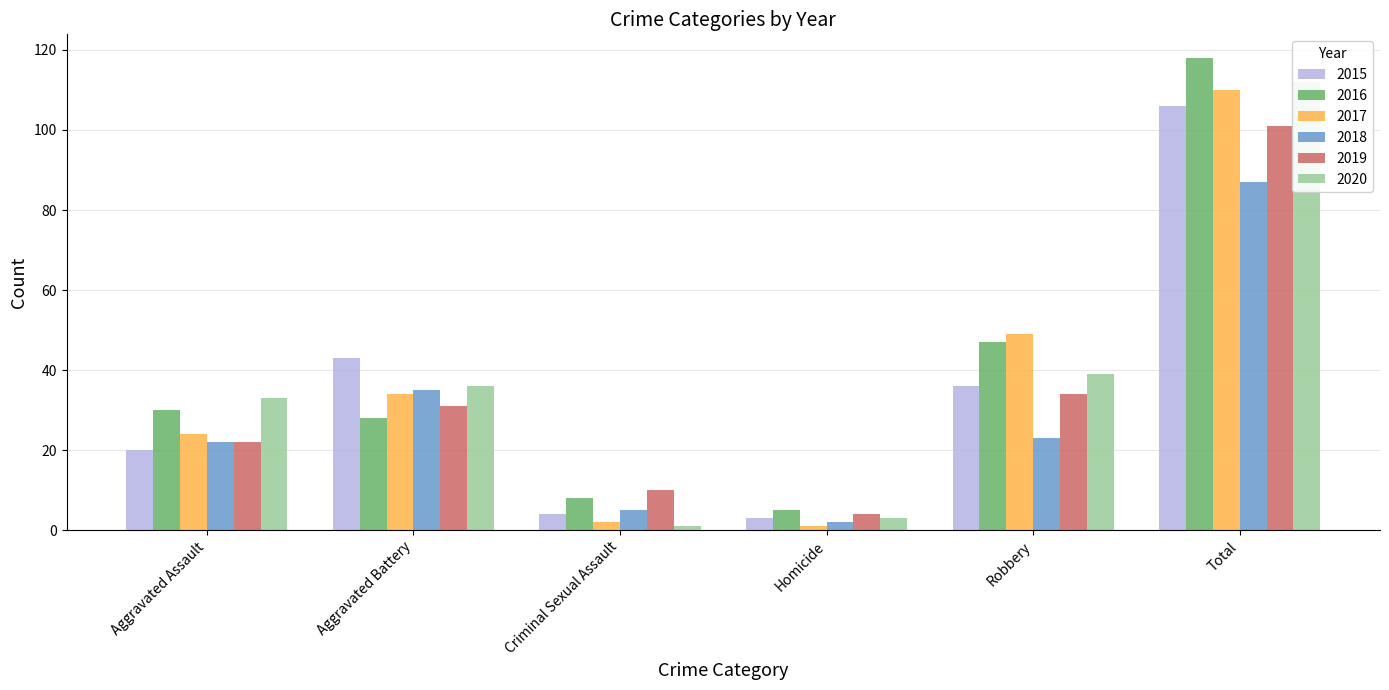

What is the sum of all 2017 values?

220